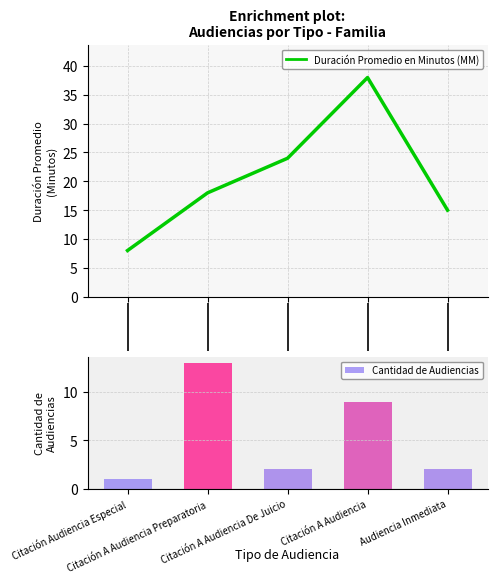

Is it true that Cantidad de Audiencias equals 1 at Citación Audiencia Especial?

True